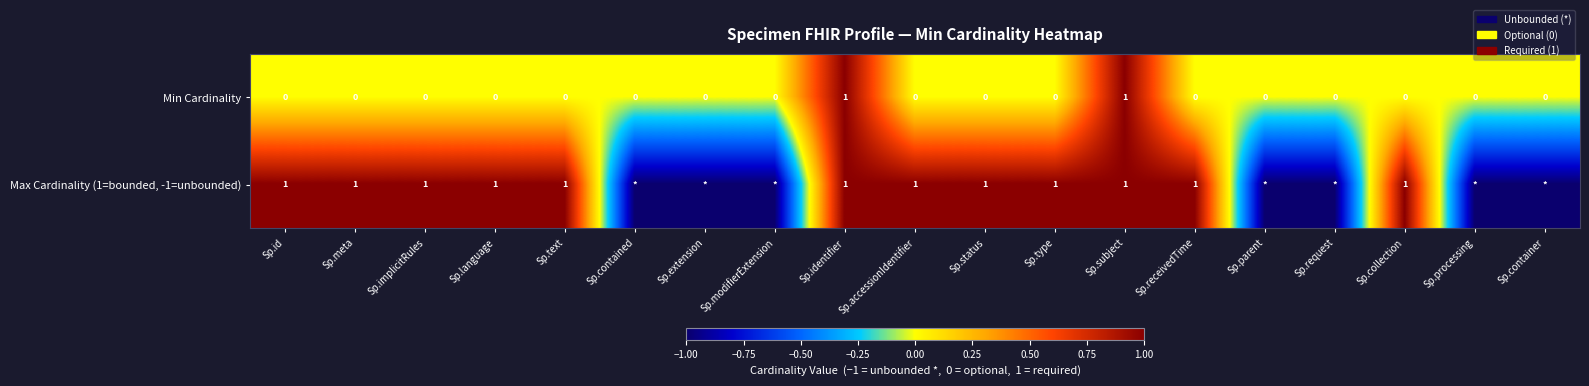

Rank the series at Sp.collection from lowest to highest value.

Min Cardinality, Max Cardinality (1=bounded, -1=unbounded)